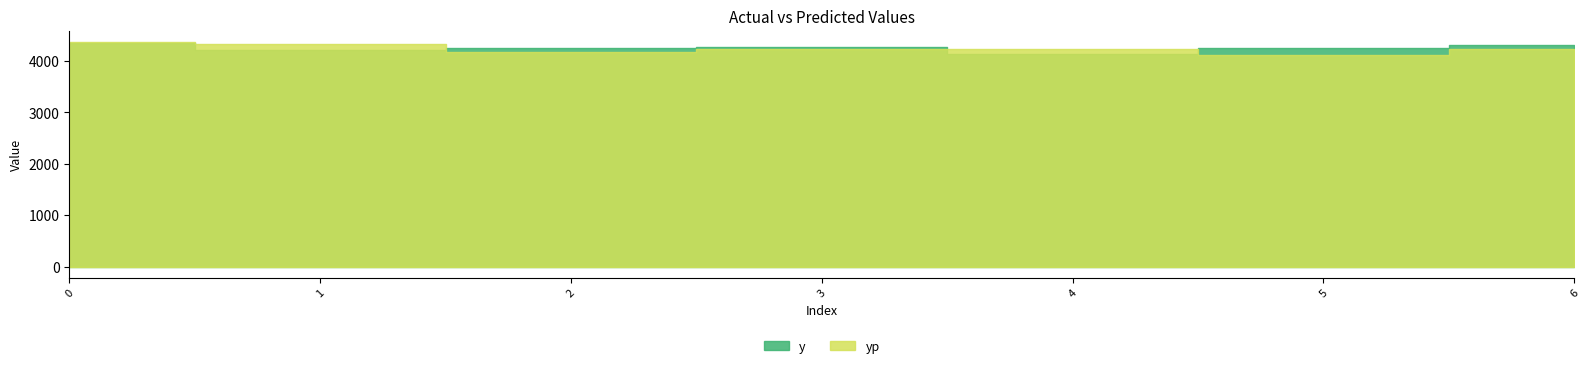

What is the value of the yp point at the 1st from the left?

4372.5